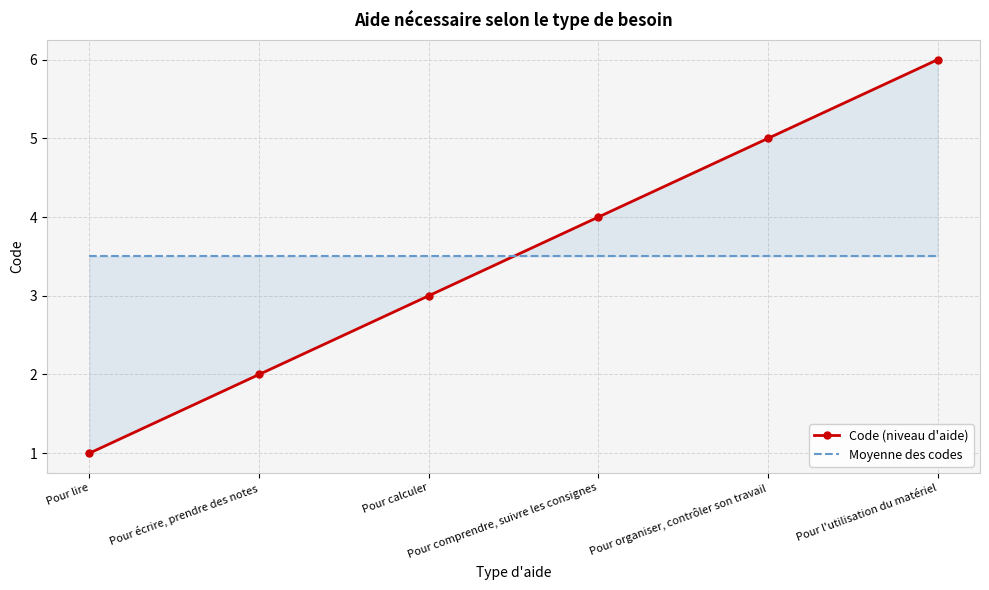

Between which two adjacent categories do Moyenne des codes and Code (niveau d'aide) first intersect?

Pour calculer and Pour comprendre, suivre les consignes